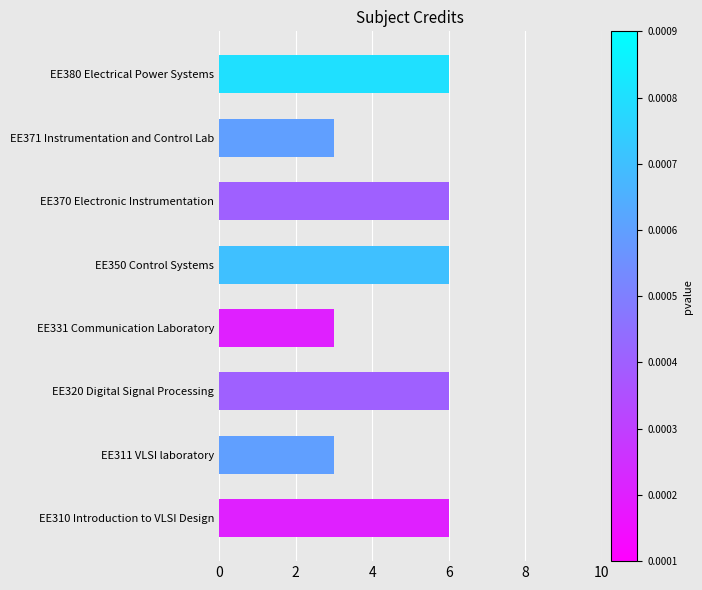

What is the minimum value shown in the chart?

3